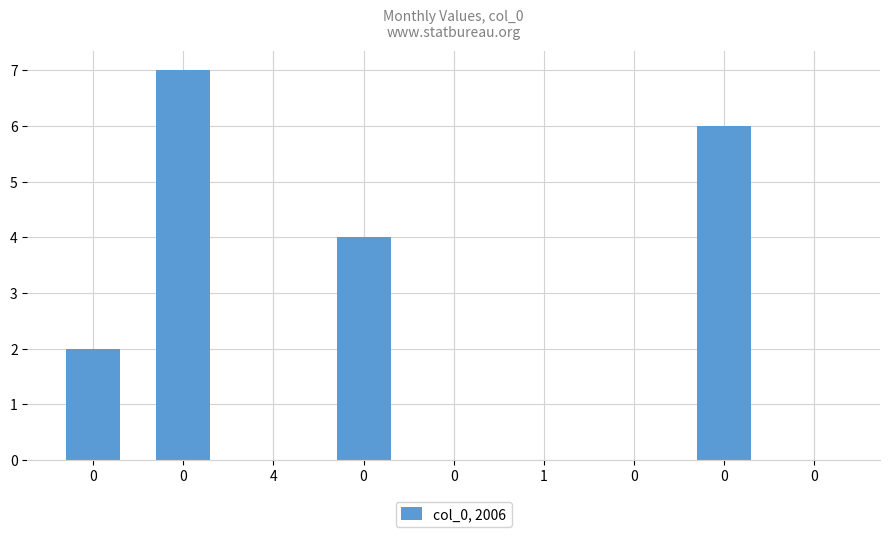

List the labels in order of value, smallest first.

4, 0, 1, 0, 0, 0, 0, 0, 0